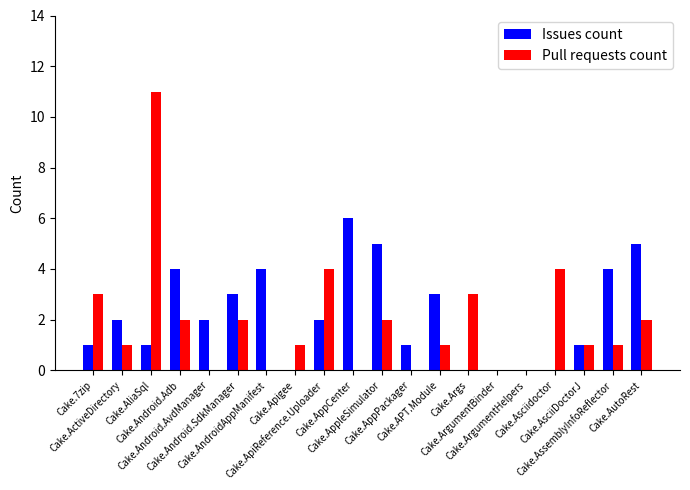

What is the maximum value for Issues count?

6